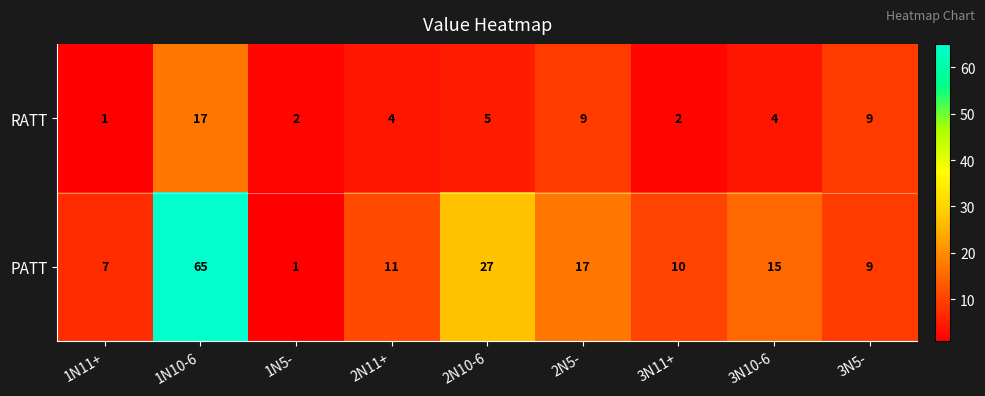

Reading left to right, extract all data points from this chart.

RATT: 1N11+=1	1N10-6=17	1N5-=2	2N11+=4	2N10-6=5	2N5-=9	3N11+=2	3N10-6=4	3N5-=9
PATT: 1N11+=7	1N10-6=65	1N5-=1	2N11+=11	2N10-6=27	2N5-=17	3N11+=10	3N10-6=15	3N5-=9